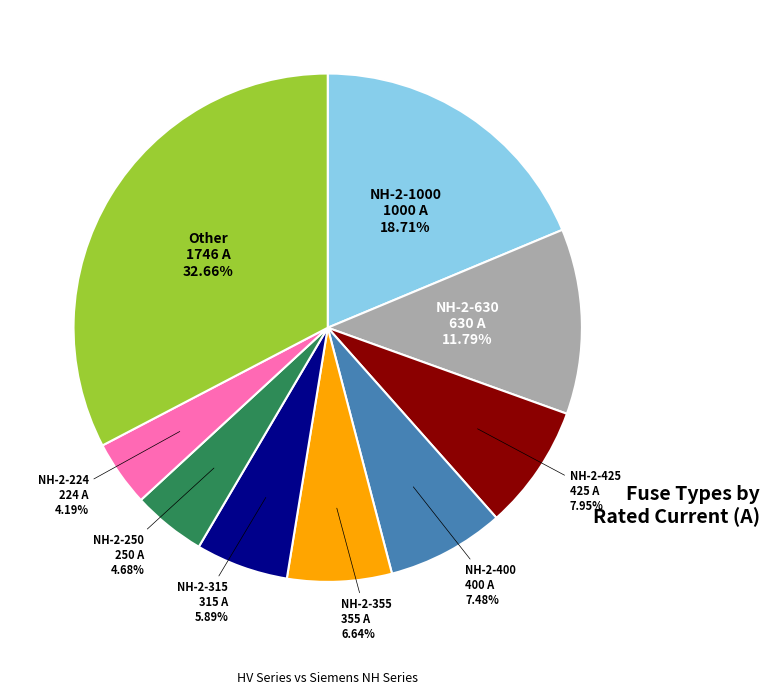

Combined, do NH-2-1000 and NH-2-400 account for over 50%?

No